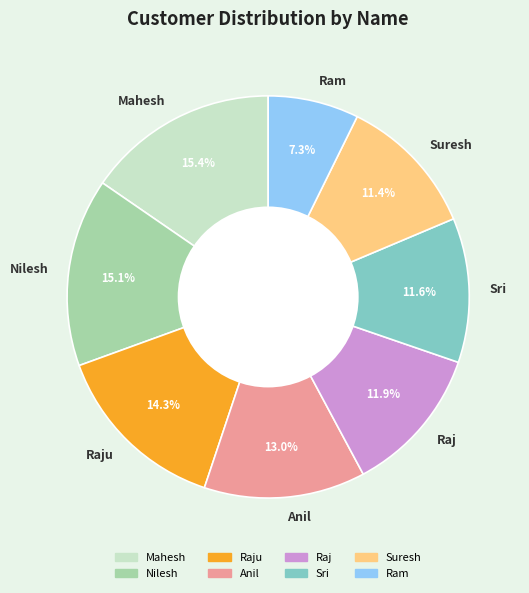

What portion of the pie excludes Raju?

85.7%